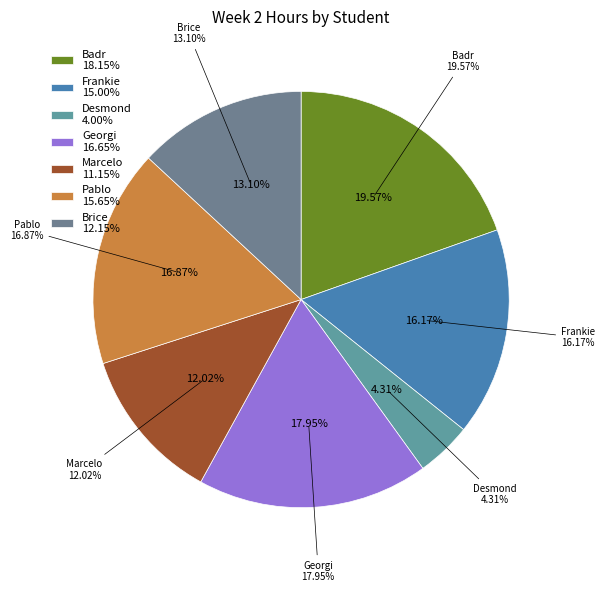

Combined, do Marcelo and Desmond account for over 50%?

No